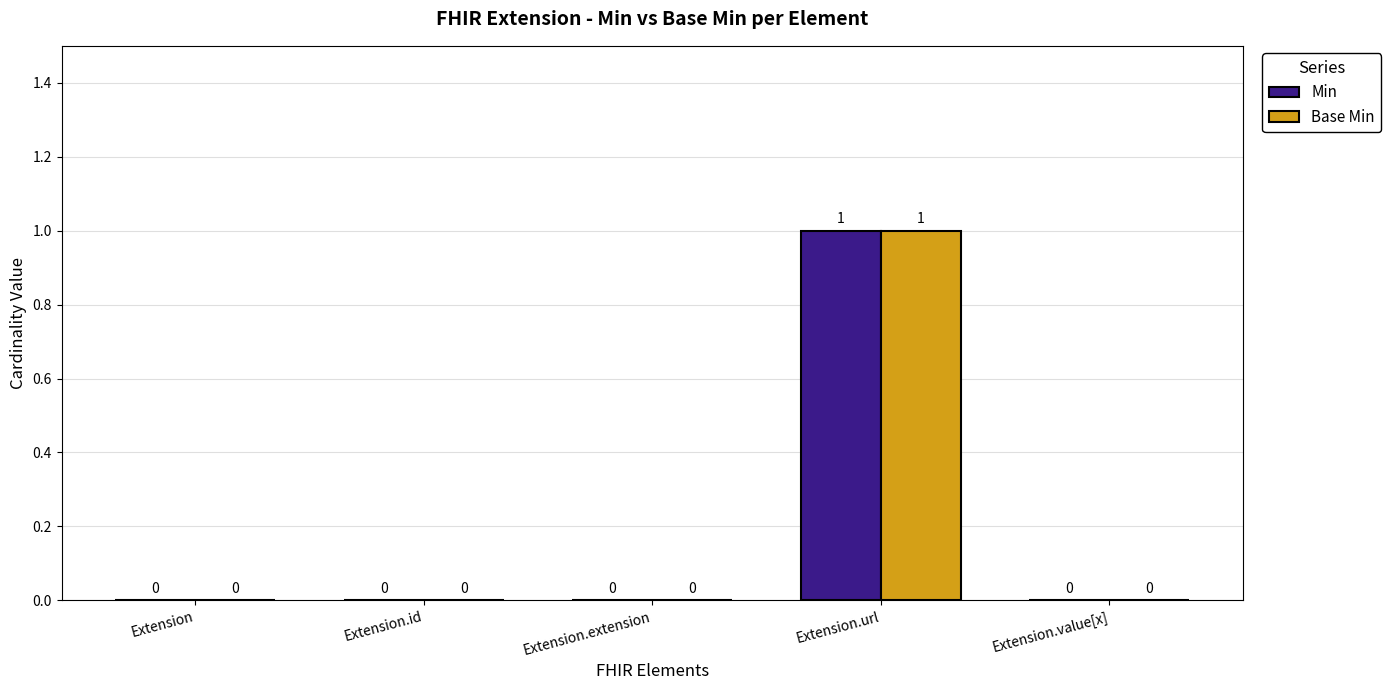

At which category is the sum across all series the highest?

Extension.url